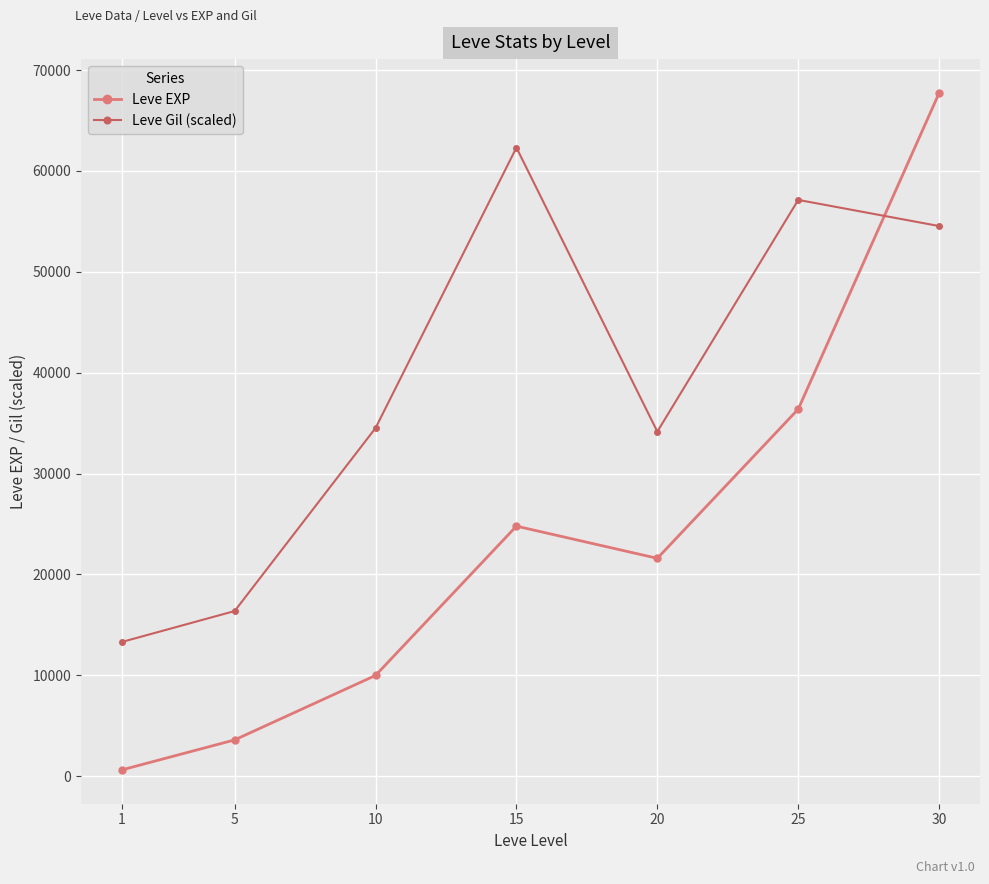

True or false: Leve Gil (scaled) and Leve EXP cross at least once.

True